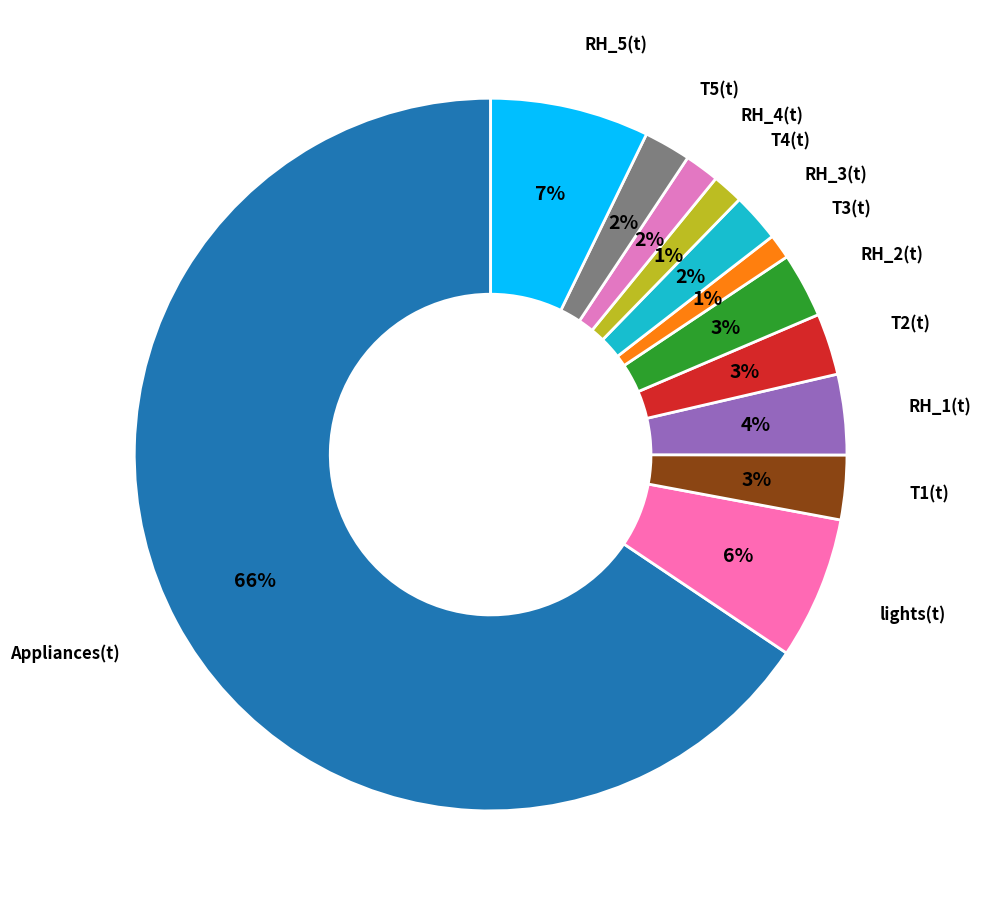

How many segments does this pie chart have?

12